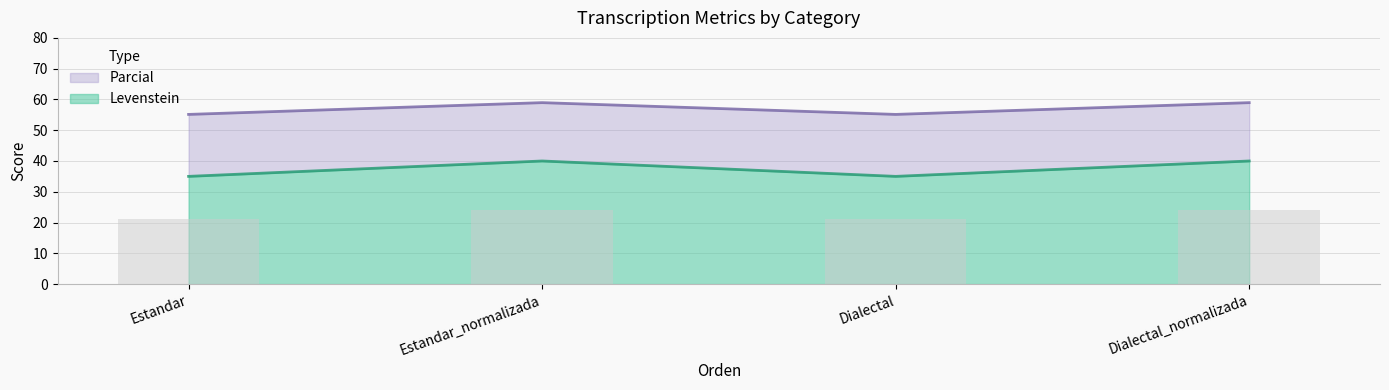

The value of Levenstein at Dialectal is 13.1. True or false?

False